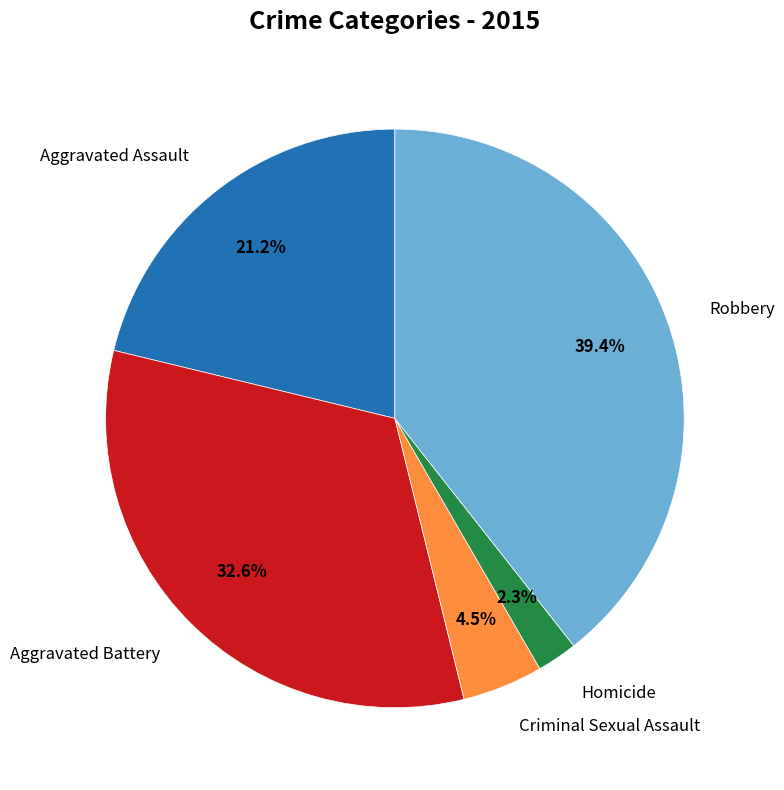

Is there any slice that represents more than half of the pie?

No